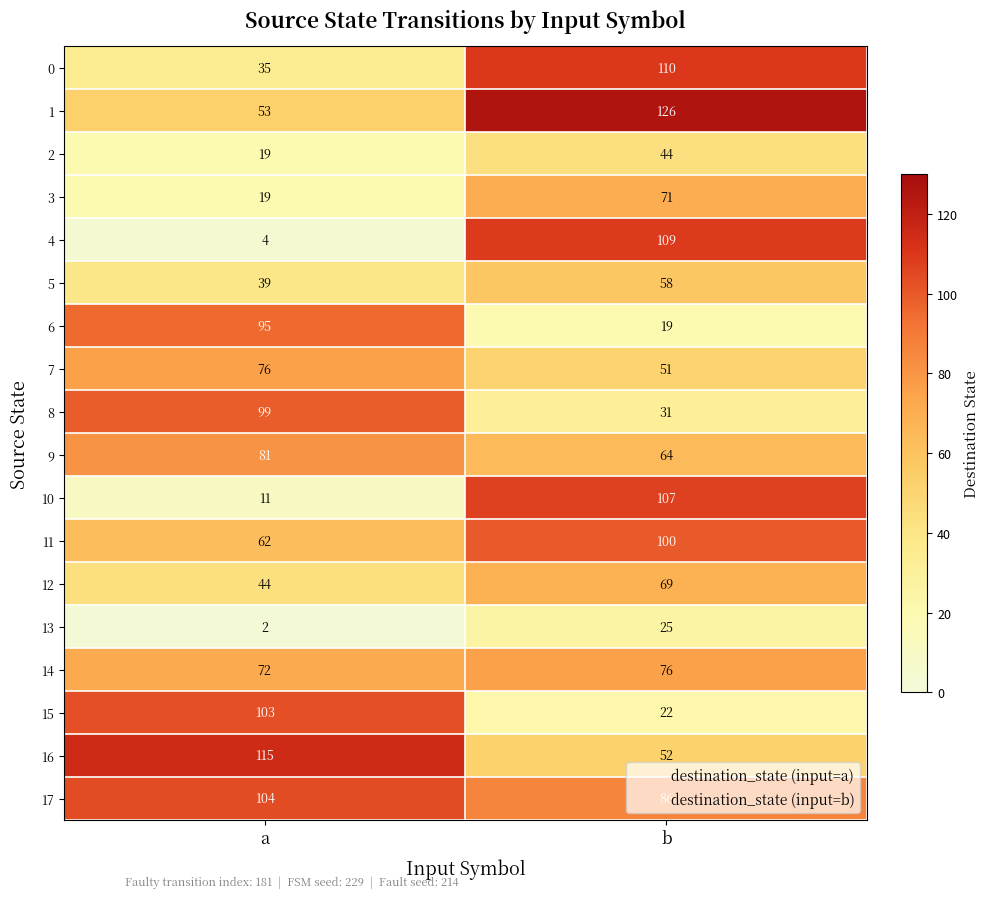

Rank the categories by 4 value from highest to lowest.

b, a